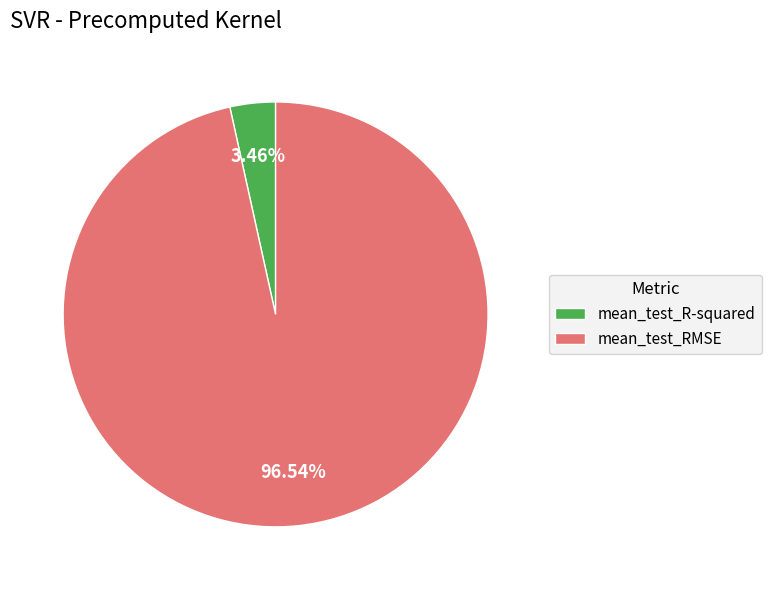

What is the majority slice?

mean_test_RMSE